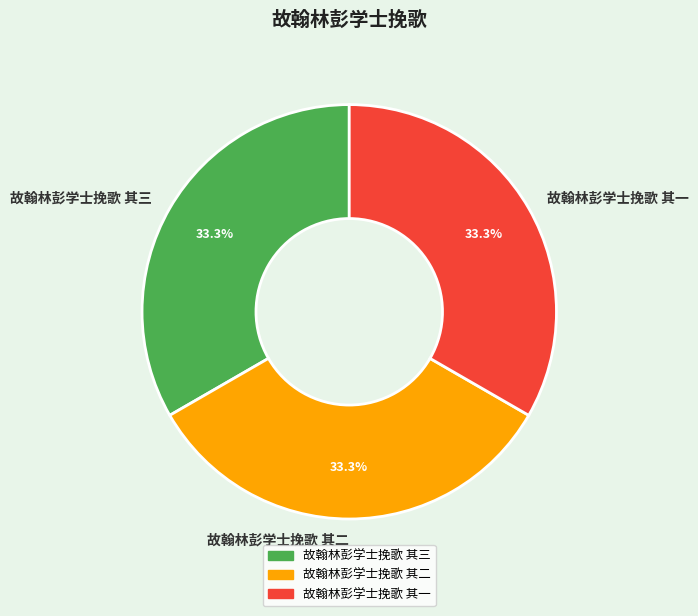

Does 故翰林彭学士挽歌 其一 account for over 50% of the chart?

No